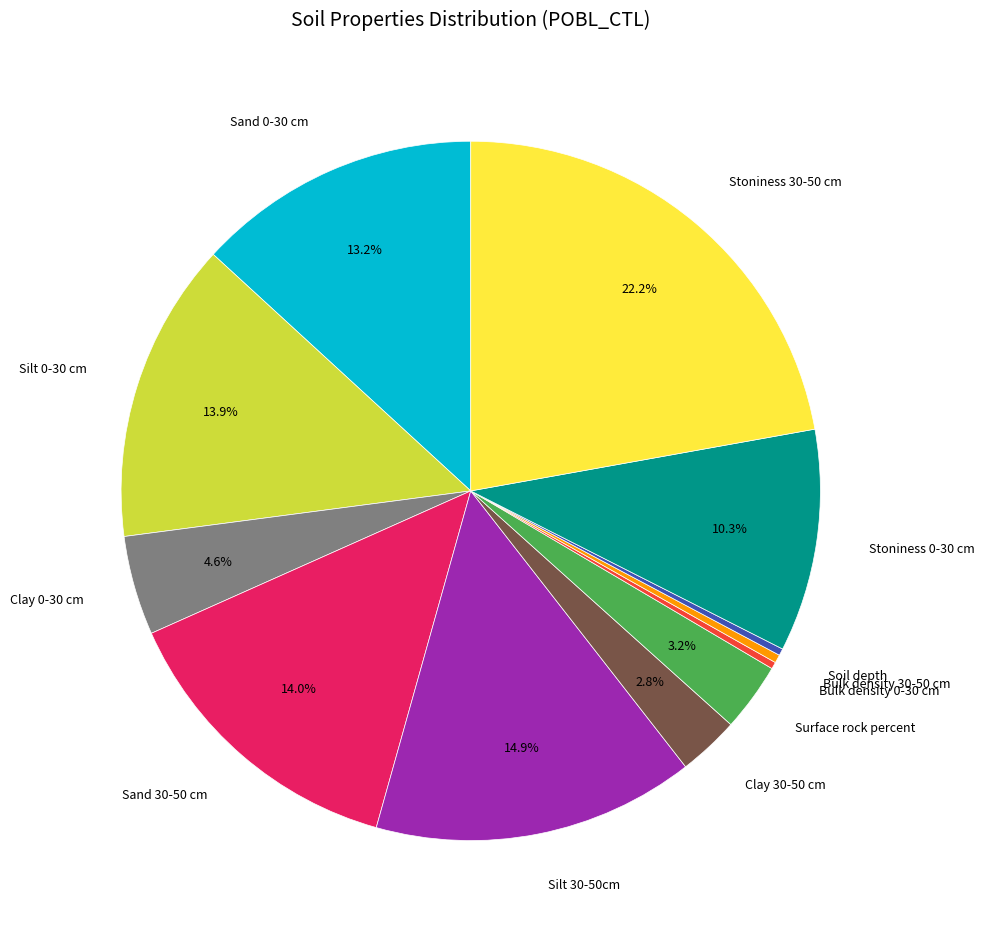

Do Bulk density 0-30 cm and Sand 30-50 cm together represent more than half of the pie?

No